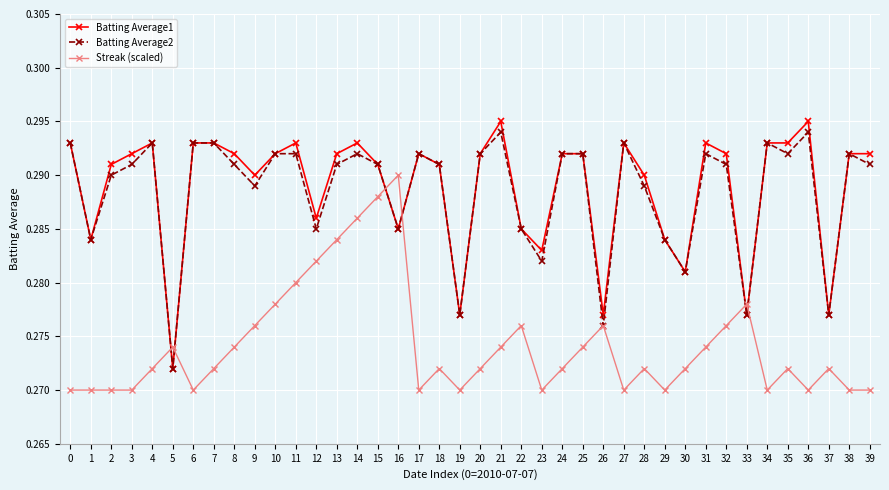

At how many categories does at least one series exceed 0?

40